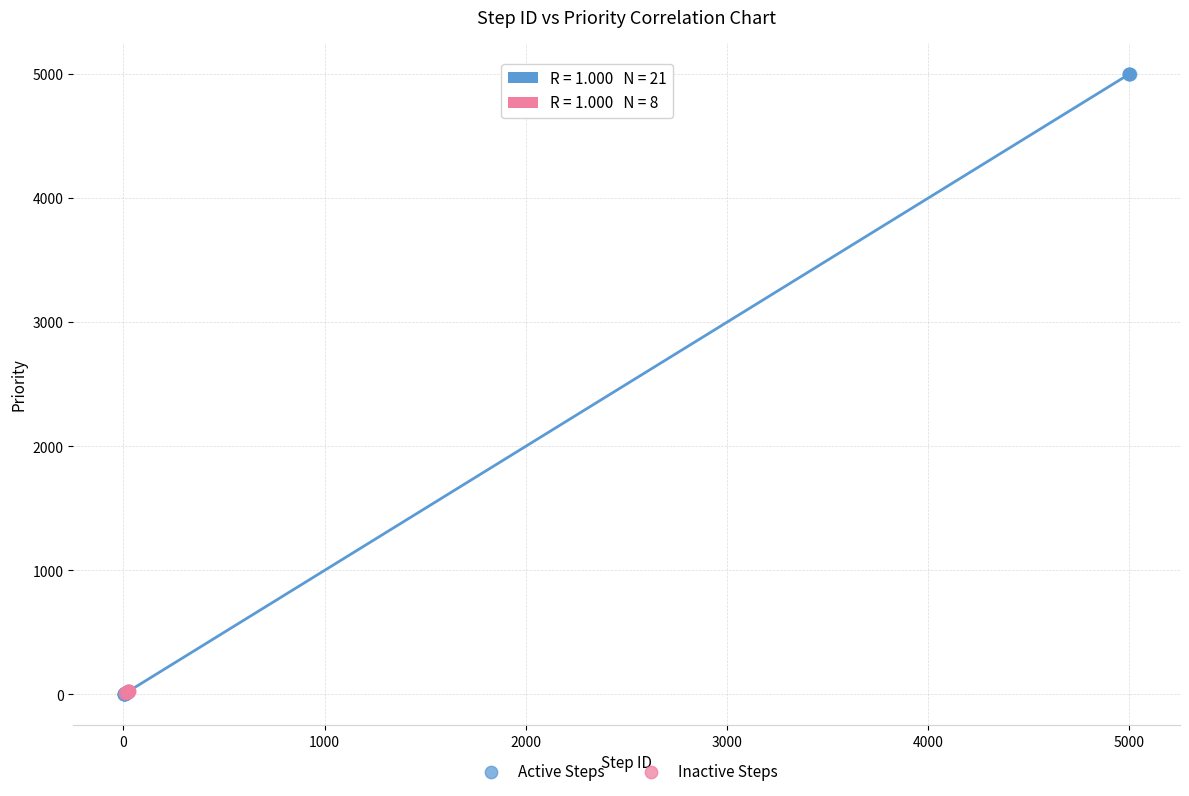

Which series has the widest spread of Y values?

Active Steps